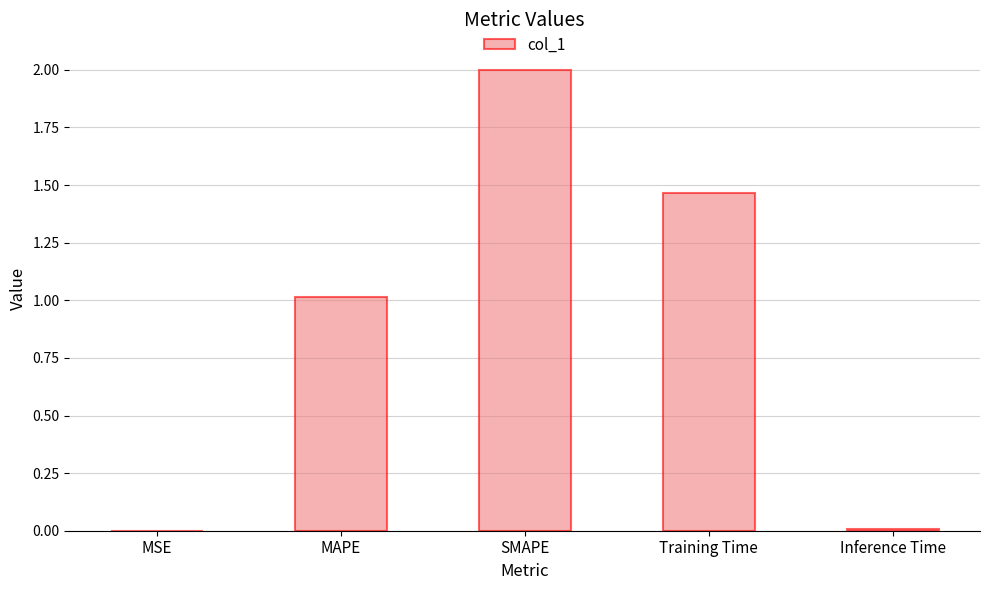

Which has a higher value, SMAPE or Training Time?

SMAPE